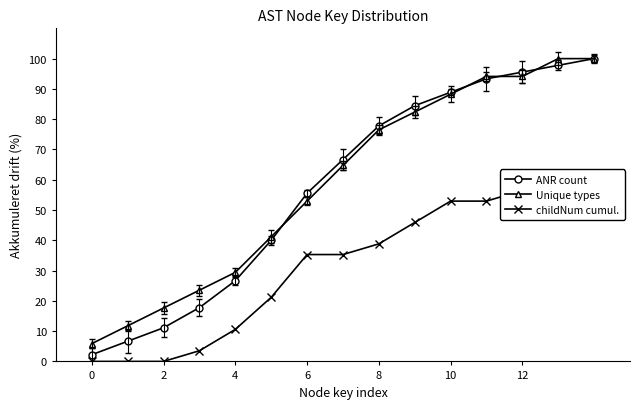

How many times do Unique types and ANR count cross each other?

4